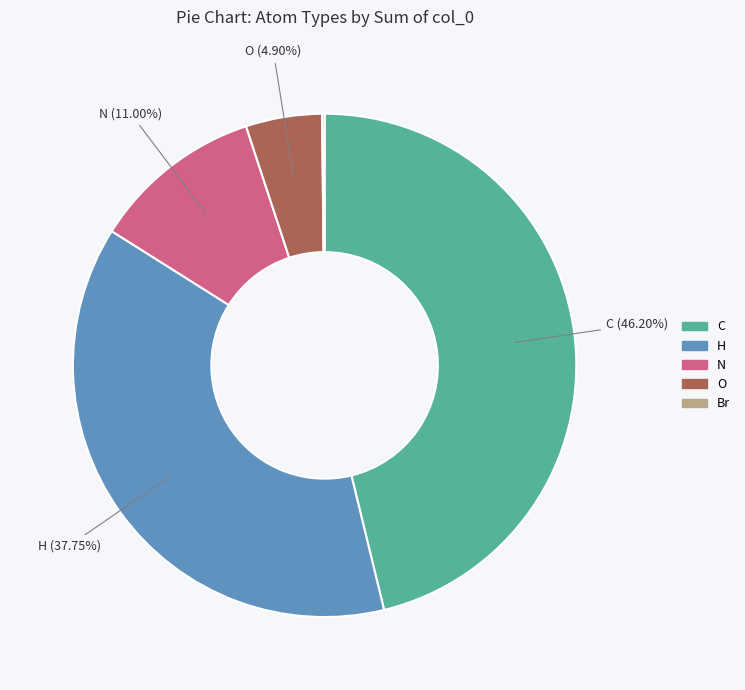

What is the ratio of the value at O to the value at H?

0.1